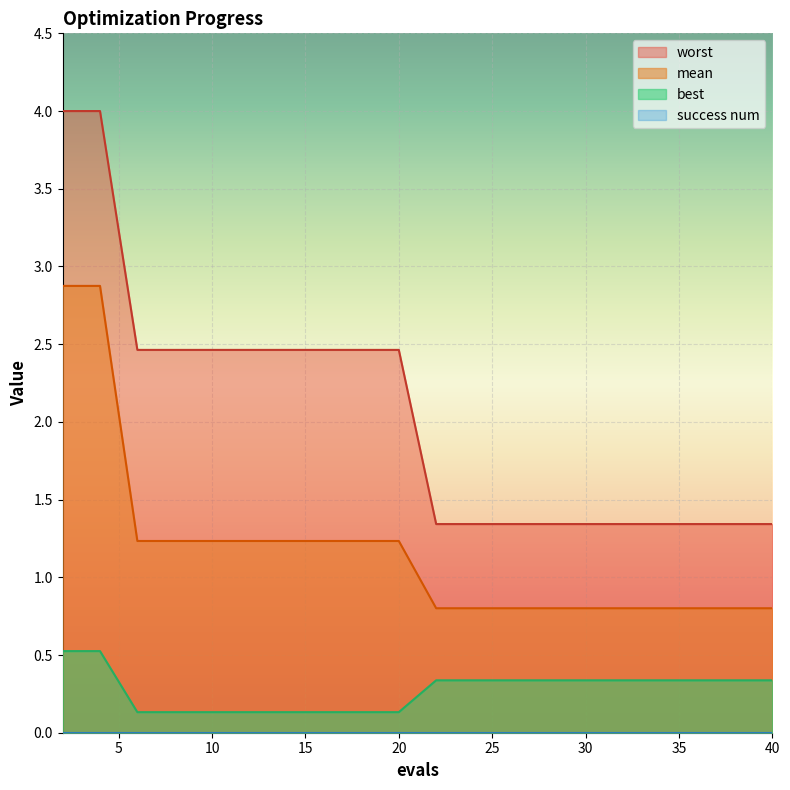

True or false: best and mean cross at least once.

False